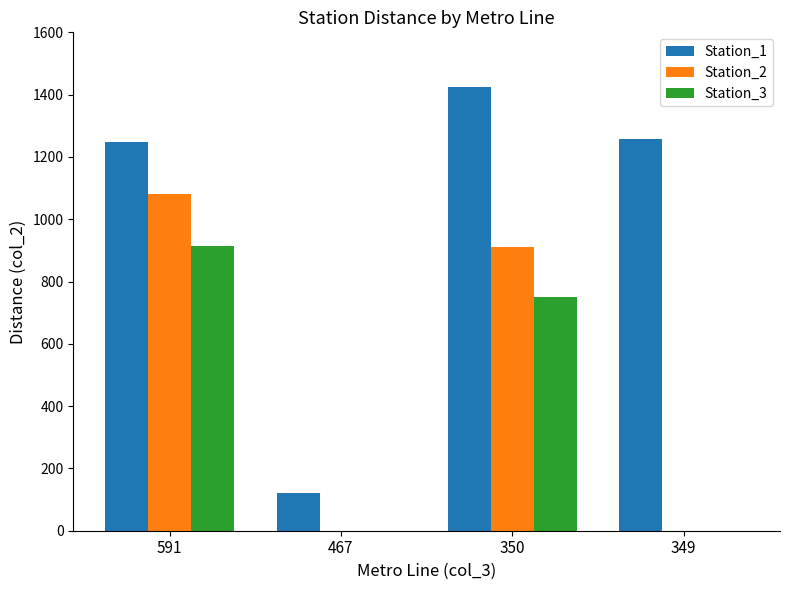

What is the maximum value for Station_3?

915